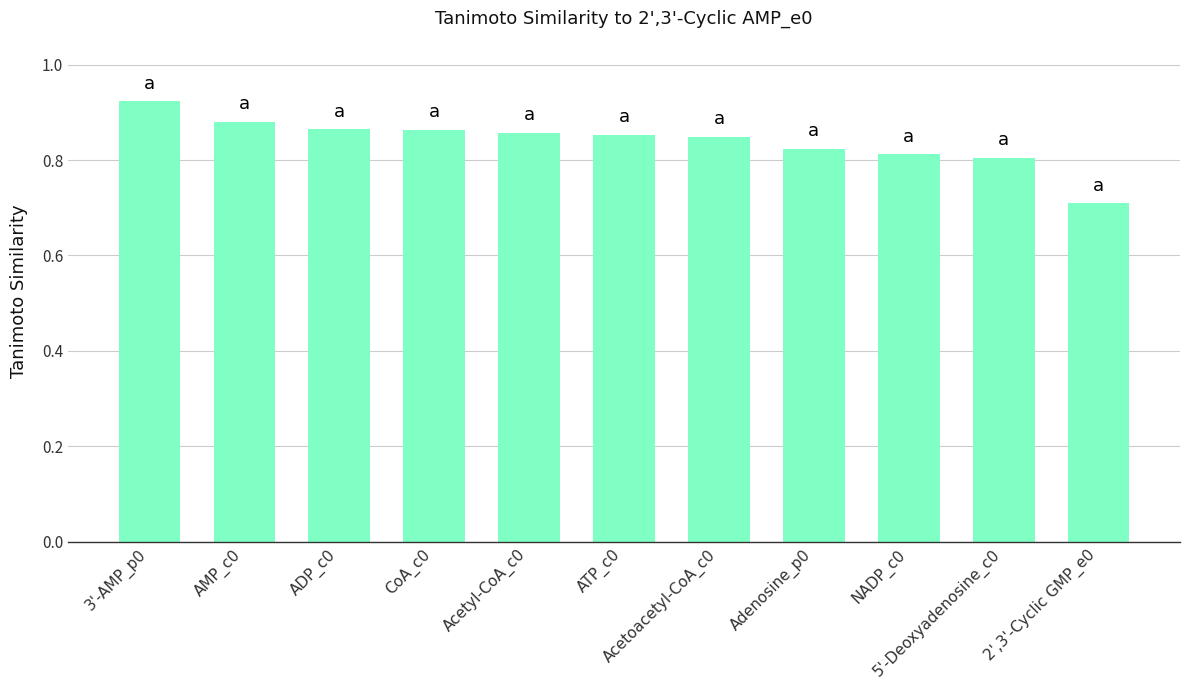

What is the smallest value displayed?

0.7